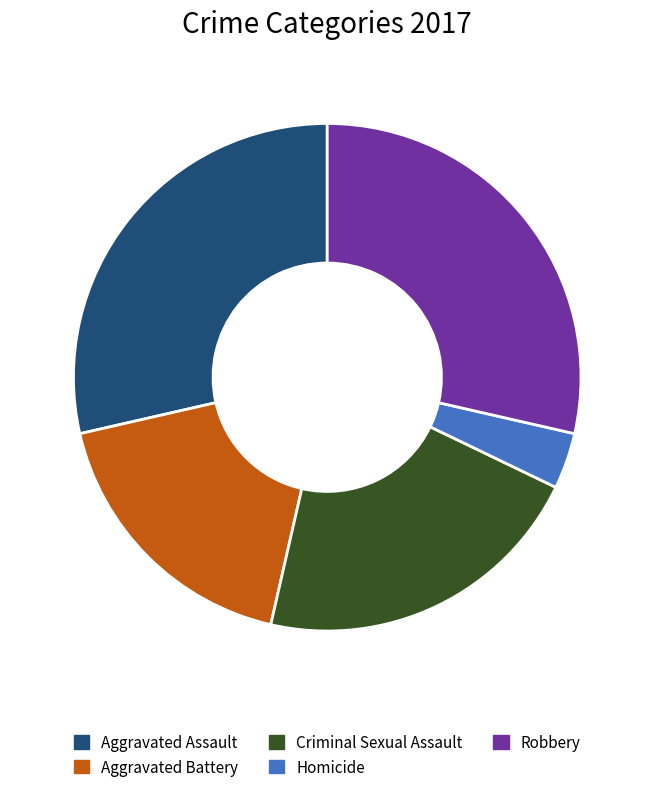

Is Robbery the majority of the pie?

No